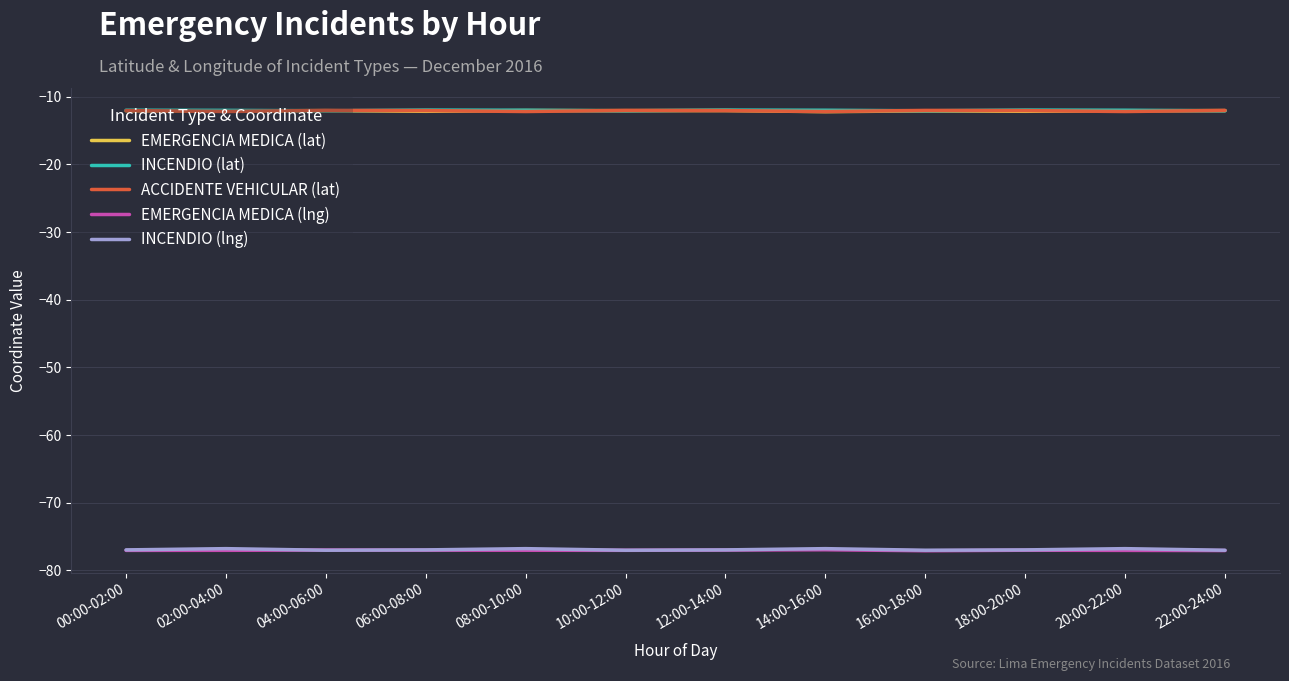

What is the total value across all series at 06:00-08:00?

-190.1